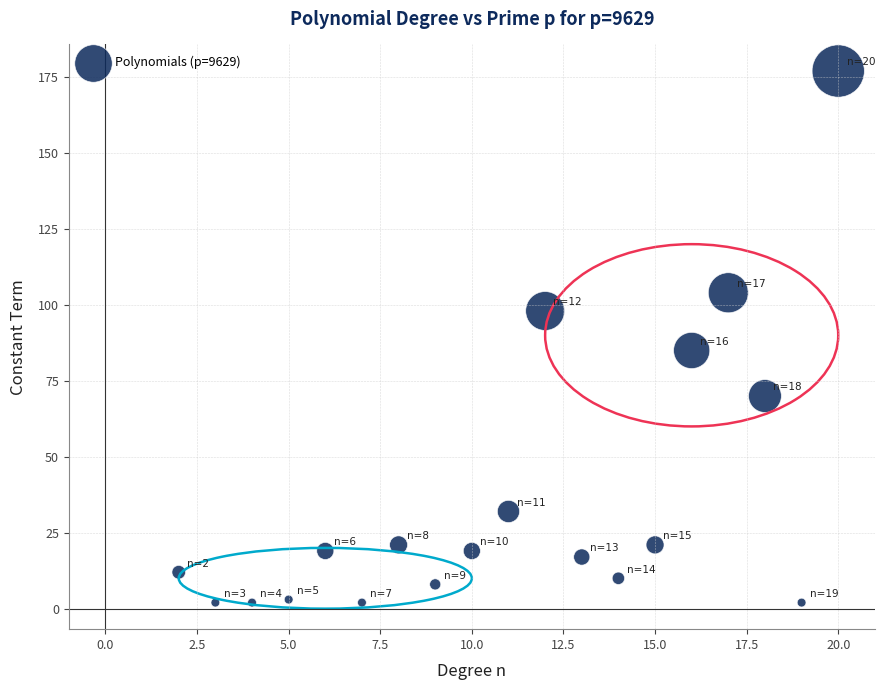

What Y value in the scatter plot is closest to 89?

85